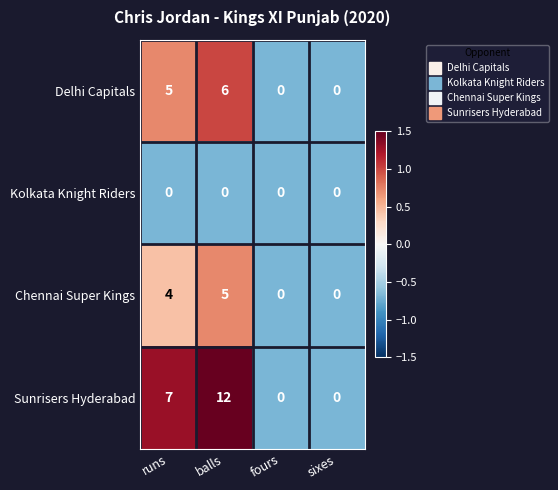

Which series has the largest total across all categories?

Sunrisers Hyderabad